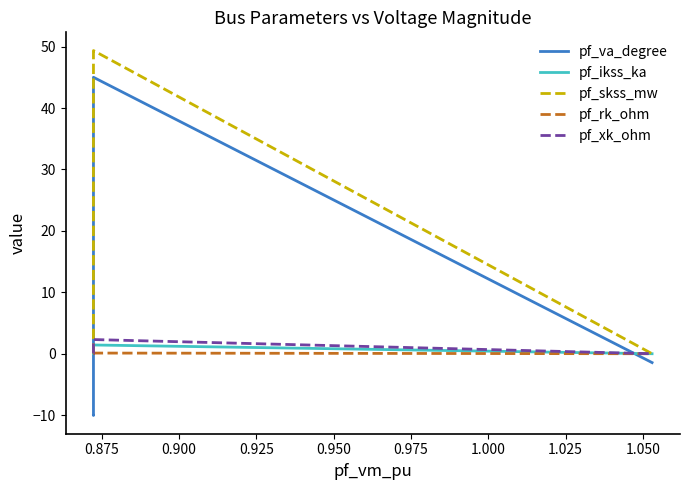

At how many categories does at least one series exceed -8?

5